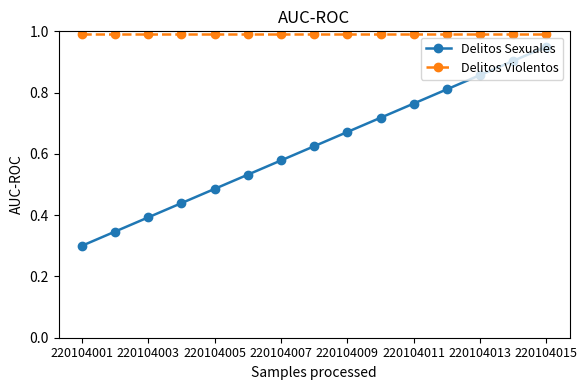

Which series has the largest total across all categories?

Delitos Violentos